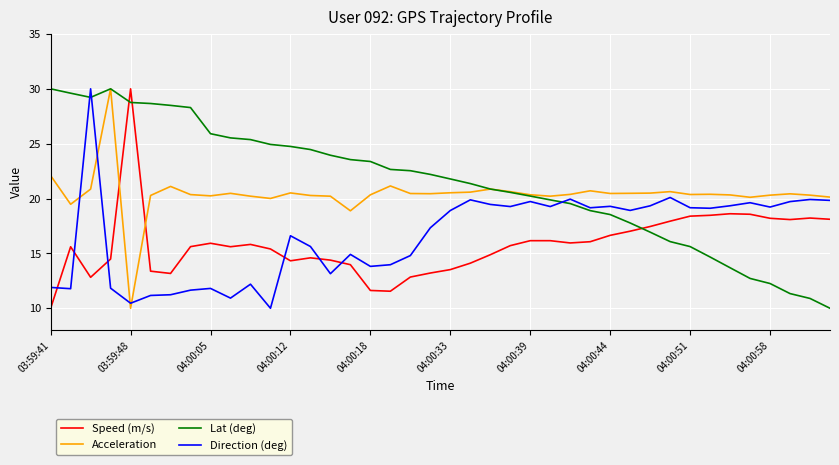

What is the highest value of the Speed (m/s) series?

30.0